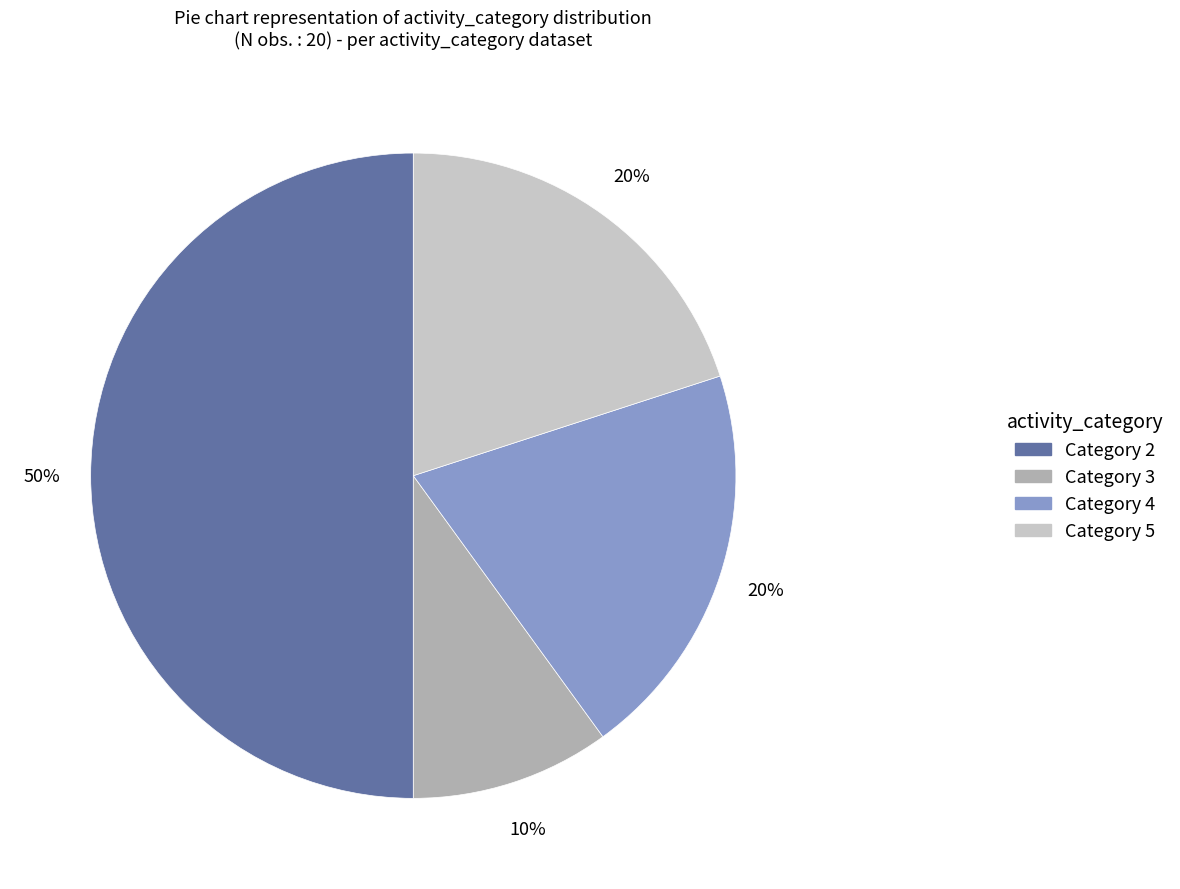

To the nearest percent, what is the difference between the largest and smallest slice percentages?

40%